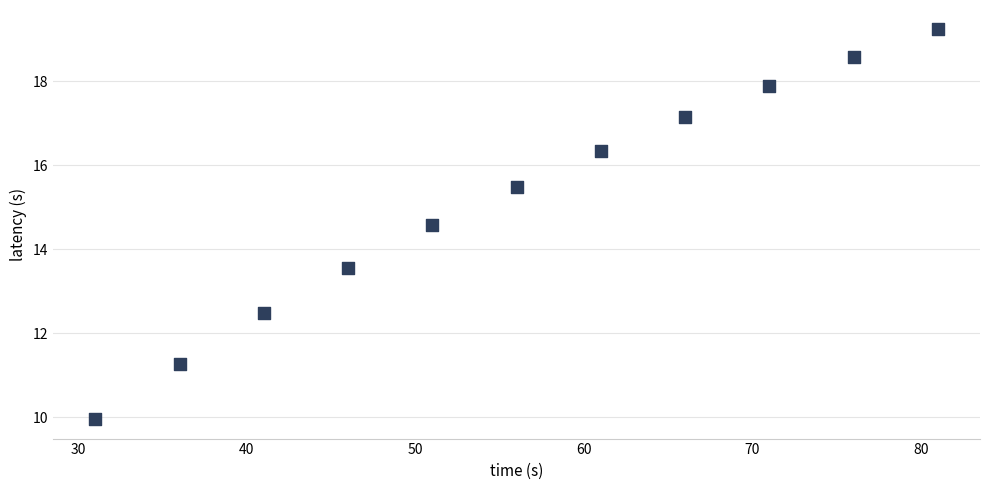

What Y value in the scatter plot is closest to 14?

13.6